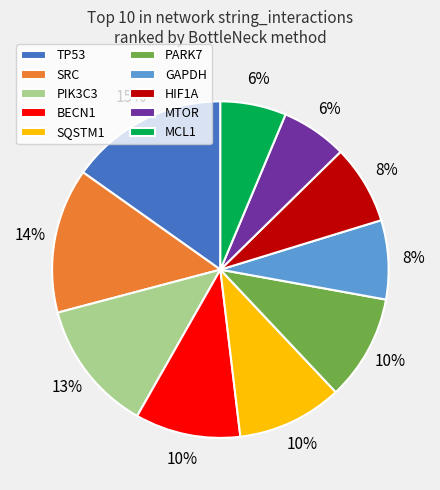

Count the number of slices in the pie.

10